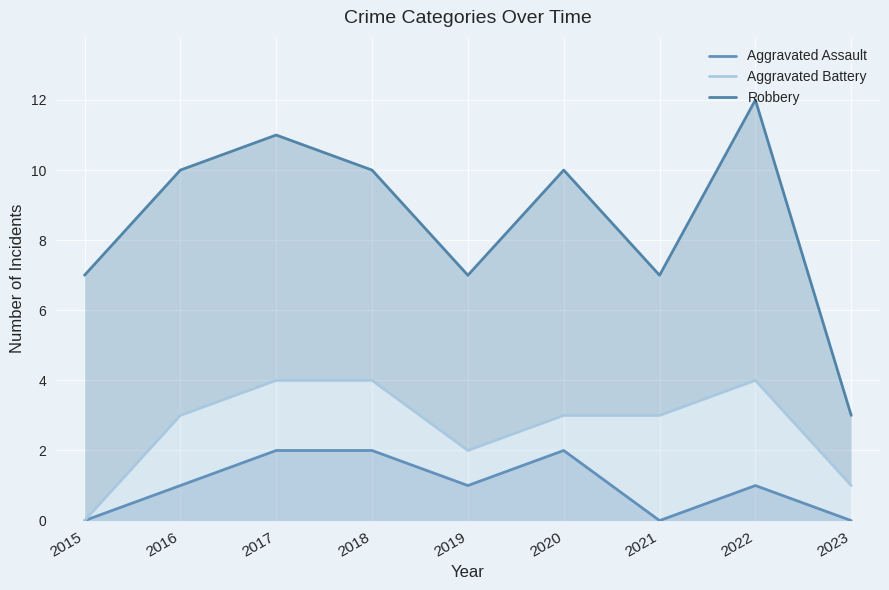

In Aggravated Battery, how many points are lower than both neighbors (excluding endpoints)?

1